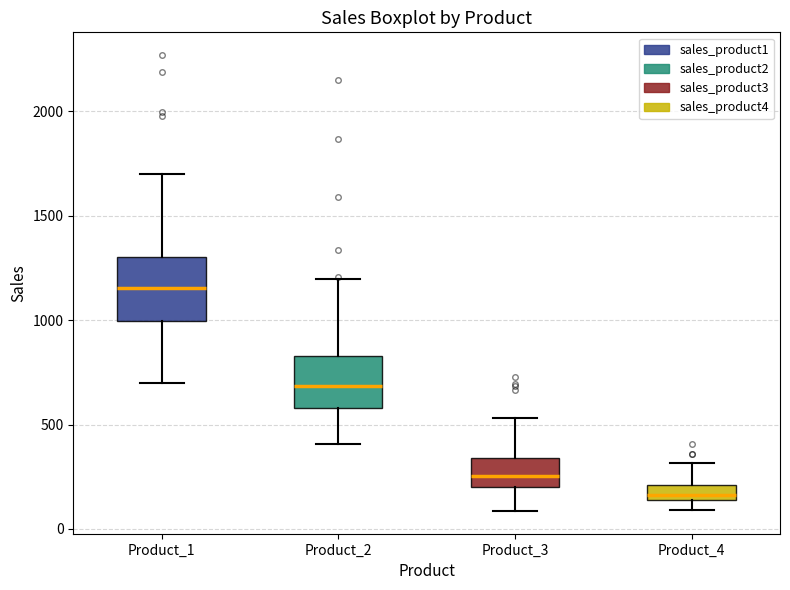

Which box is the tallest, from its lower edge to its upper edge?

Product_1